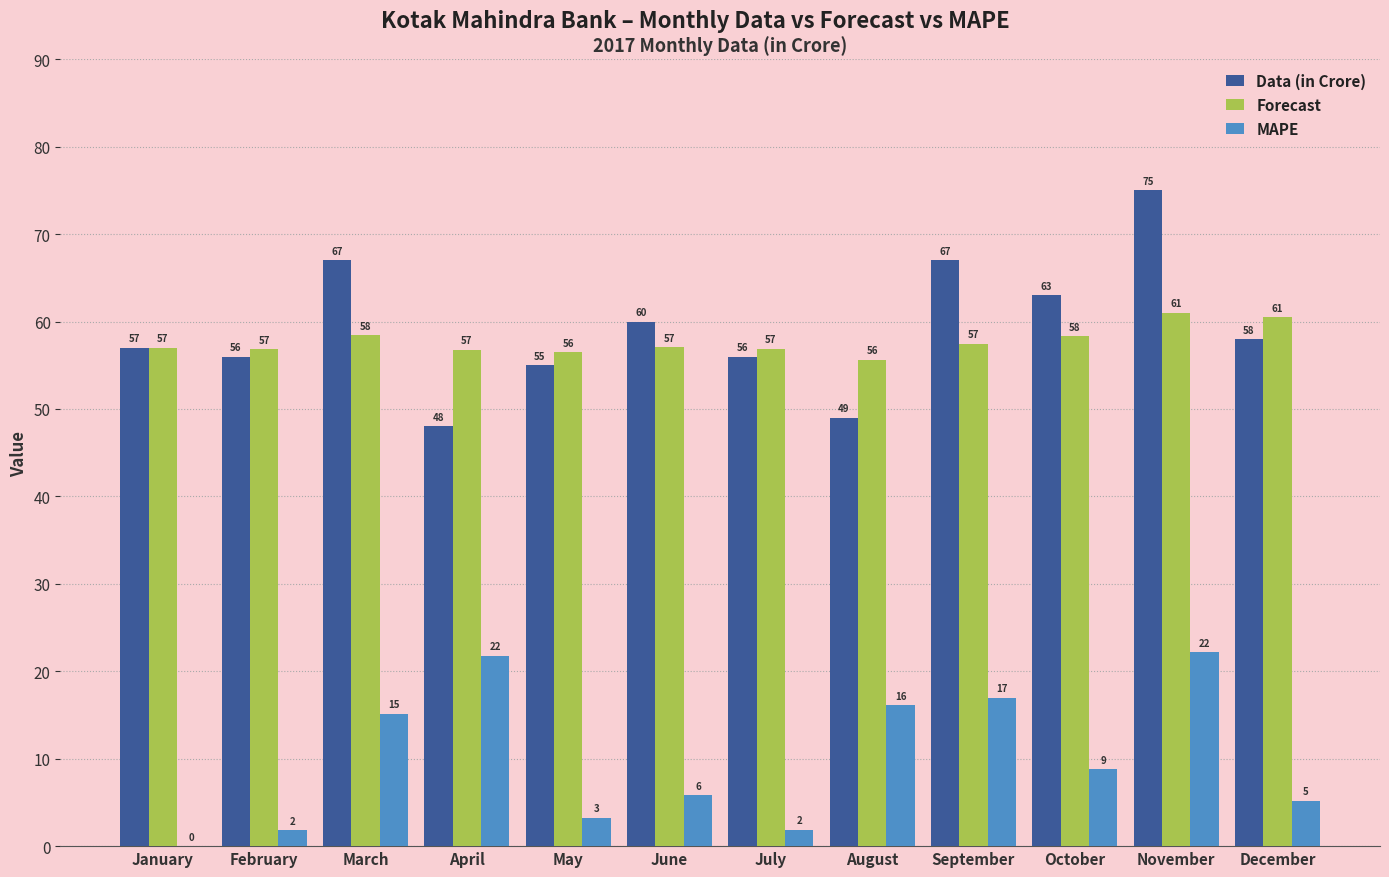

Which series has the widest spread of values?

Data (in Crore)